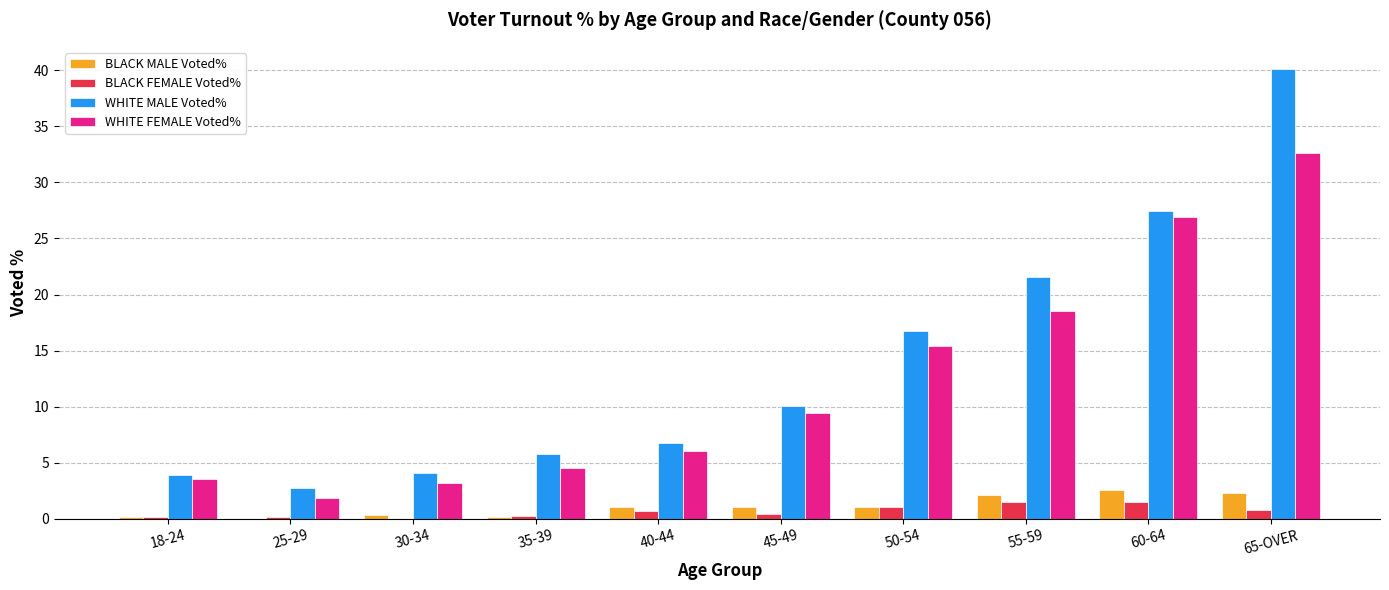

How many groups of bars are there?

10